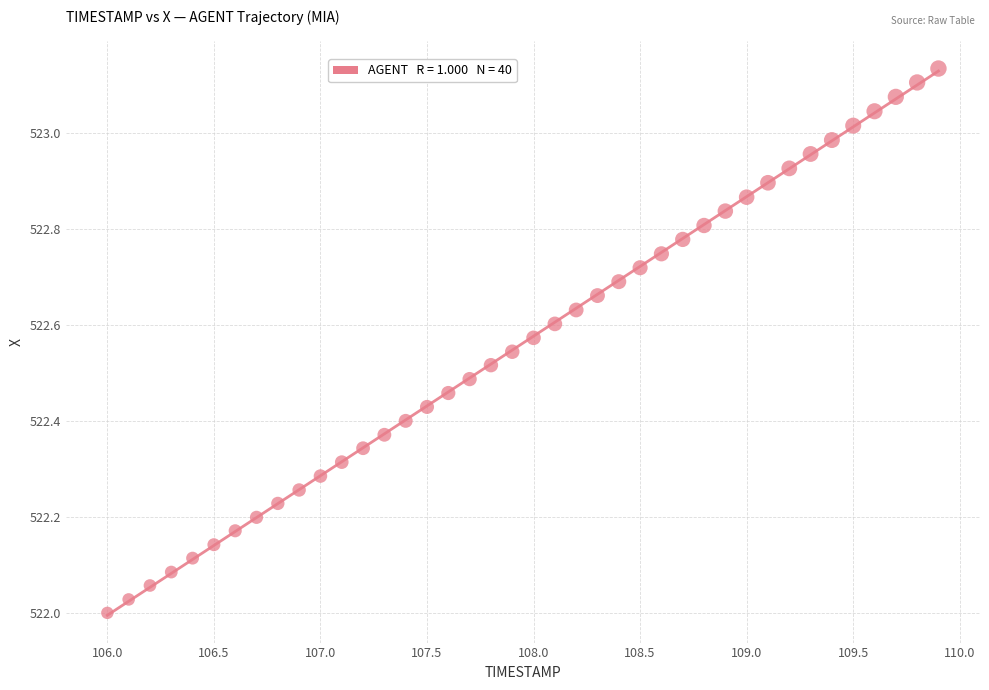

What is the range of X values (max minus min)?

3.9